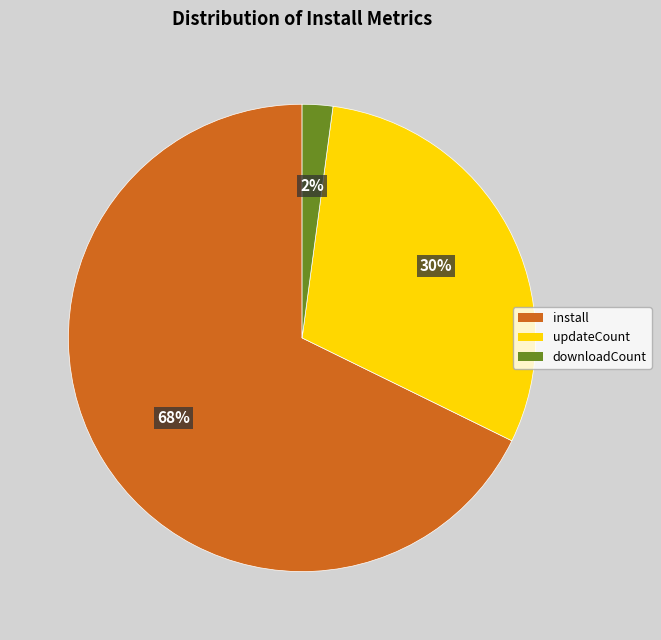

Do install and downloadCount together represent more than half of the pie?

Yes